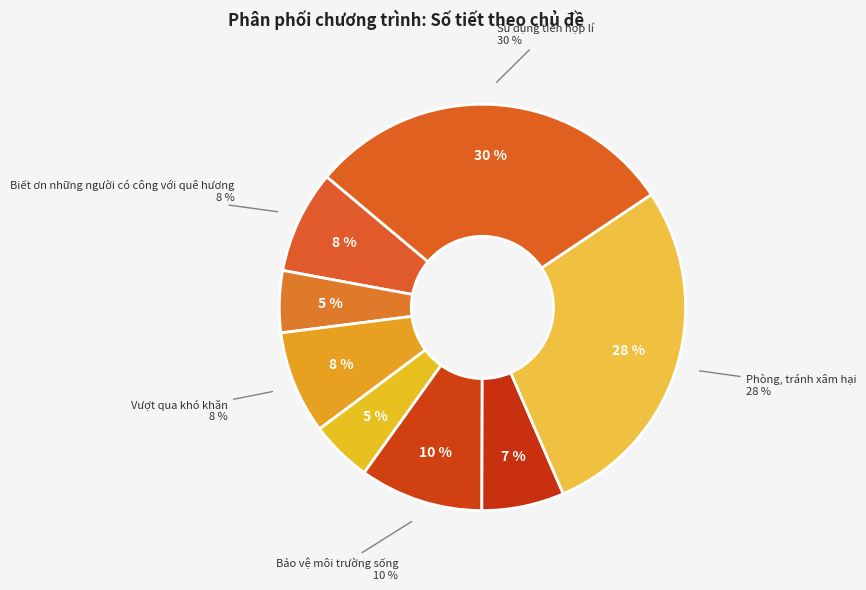

Which category has the smallest portion of the pie?

Tôn trọng sự khác biệt của người khác